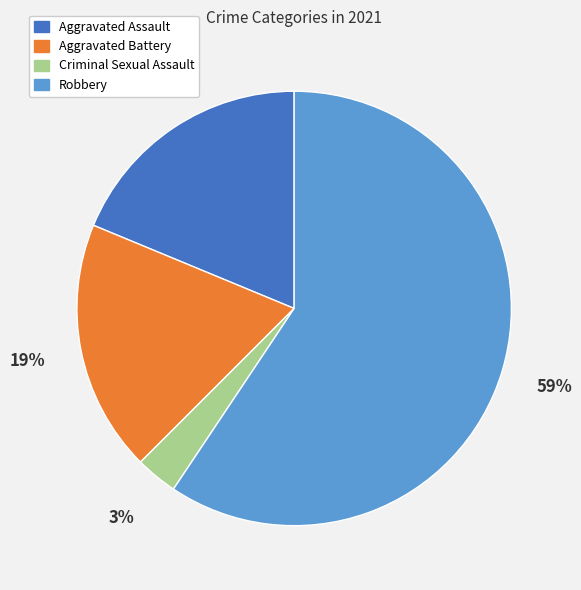

Which slice is the smallest?

Criminal Sexual Assault